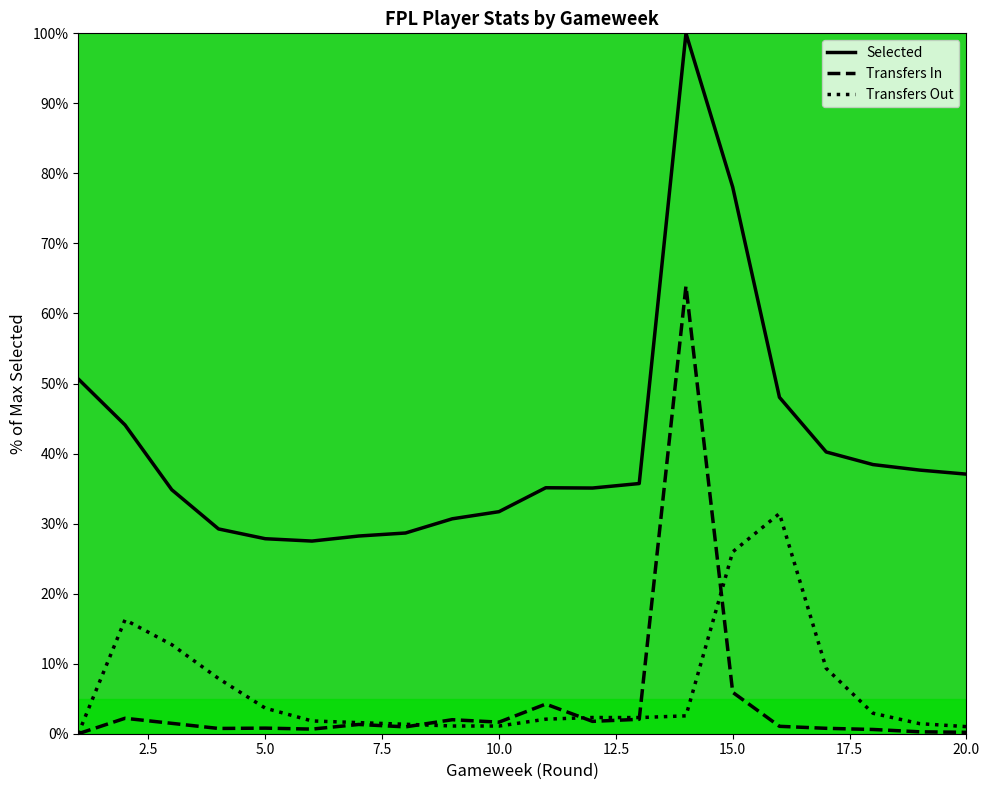

What are all the series names shown in the legend?

Selected, Transfers In, Transfers Out